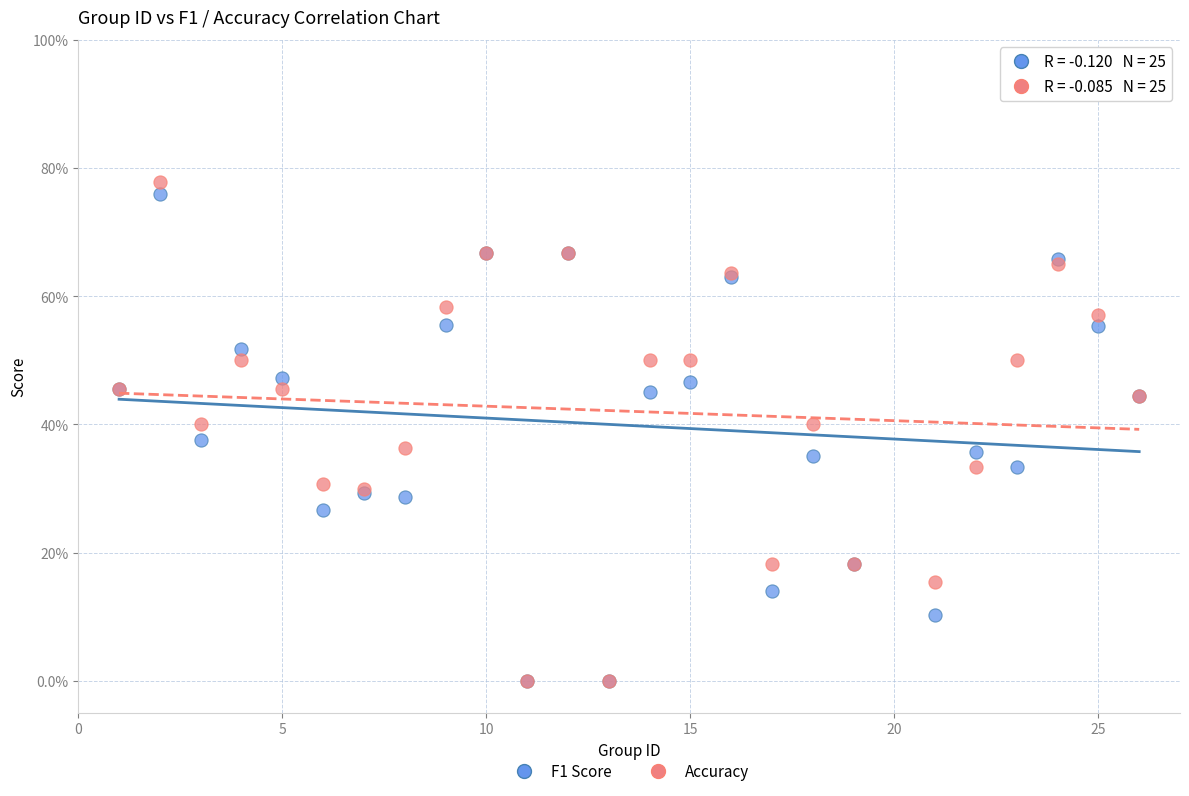

What are all the series names shown in the legend?

F1 Score, Accuracy